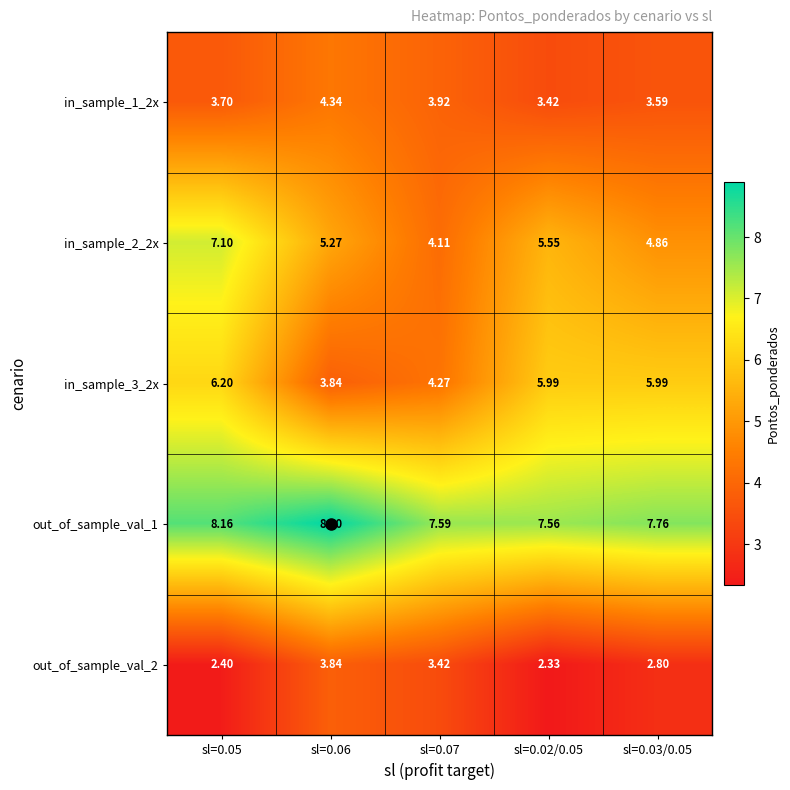

Is the value of out_of_sample_val_1 at sl=0.07 greater than the value of in_sample_1_2x at sl=0.06?

Yes